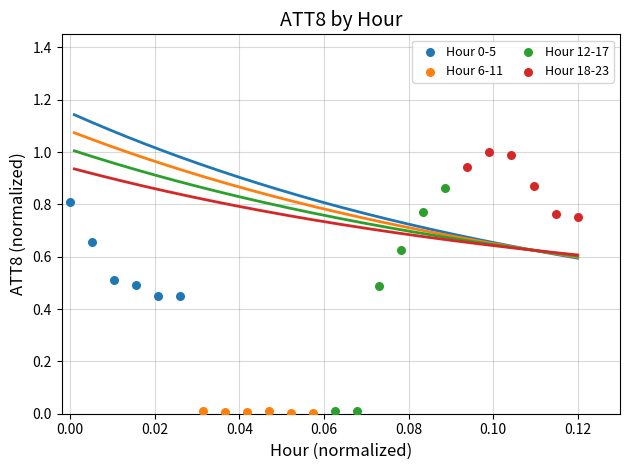

Which series reaches the maximum Y coordinate?

Hour 18-23